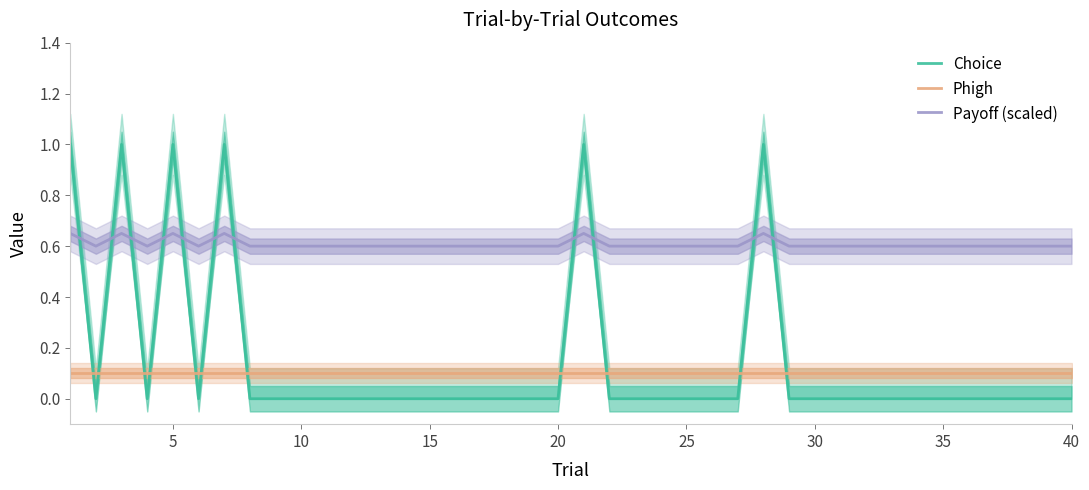

True or false: Phigh and Choice intersect in this chart.

True